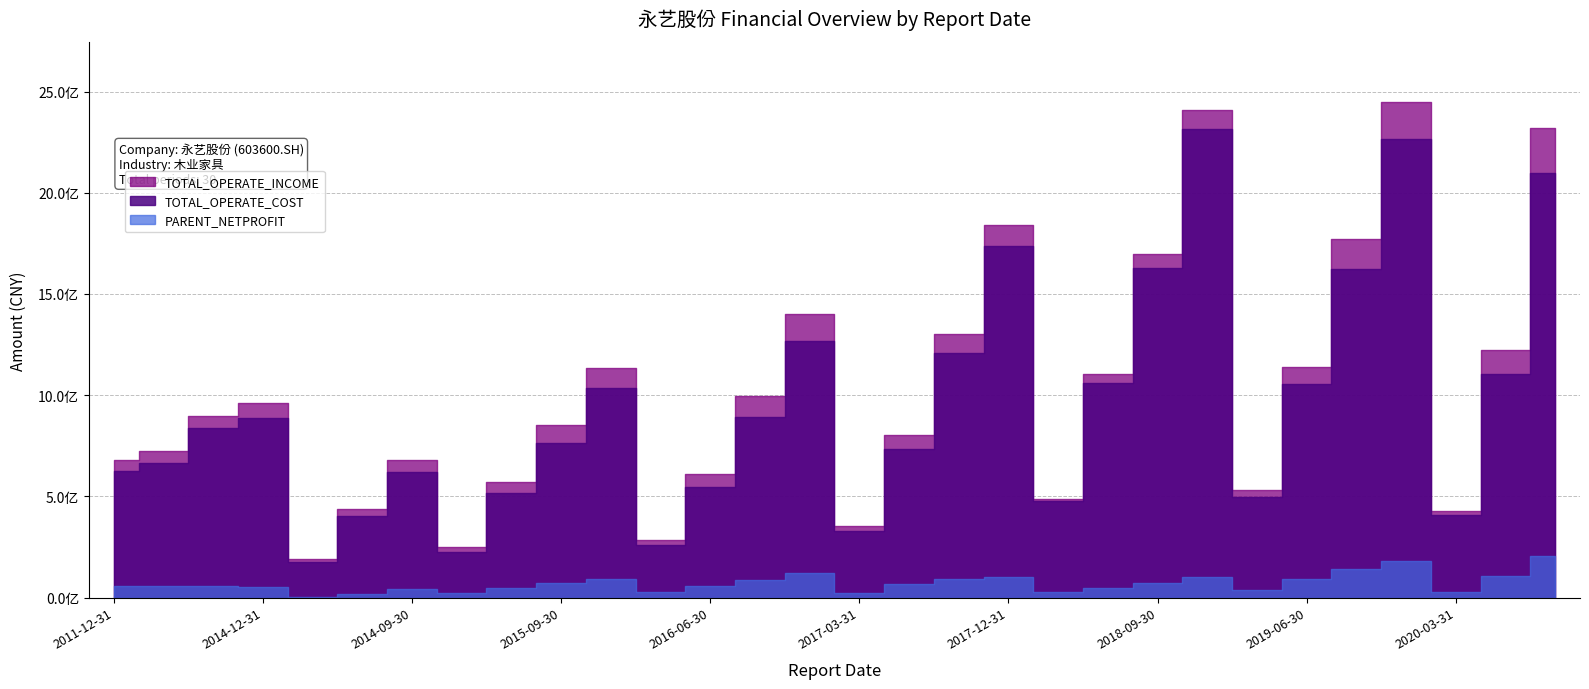

Does the chart display data point markers on the line(s)?

No